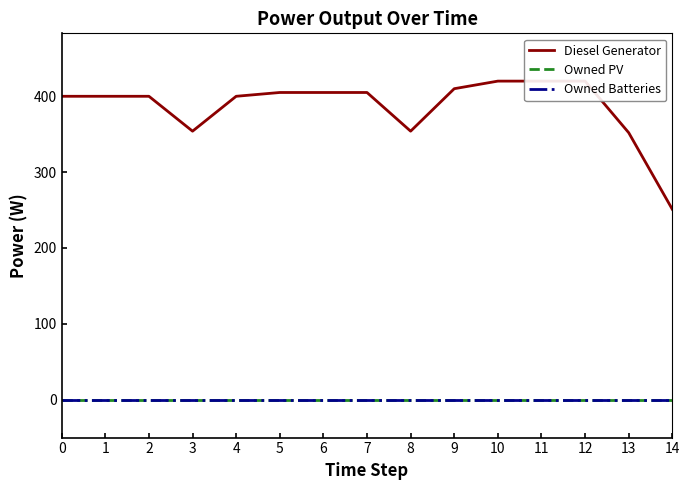

Reading left to right, list all the values displayed in this chart.

Diesel Generator: 0=400	1=400	2=400	3=354	4=400	5=405	6=405	7=405	8=354	9=410	10=420	11=420	12=420	13=352	14=251
Owned PV: 0=0	1=0	2=0	3=0	4=0	5=0	6=0	7=0	8=0	9=0	10=0	11=0	12=0	13=0	14=0
Owned Batteries: 0=0	1=0	2=0	3=0	4=0	5=0	6=0	7=0	8=0	9=0	10=0	11=0	12=0	13=0	14=0